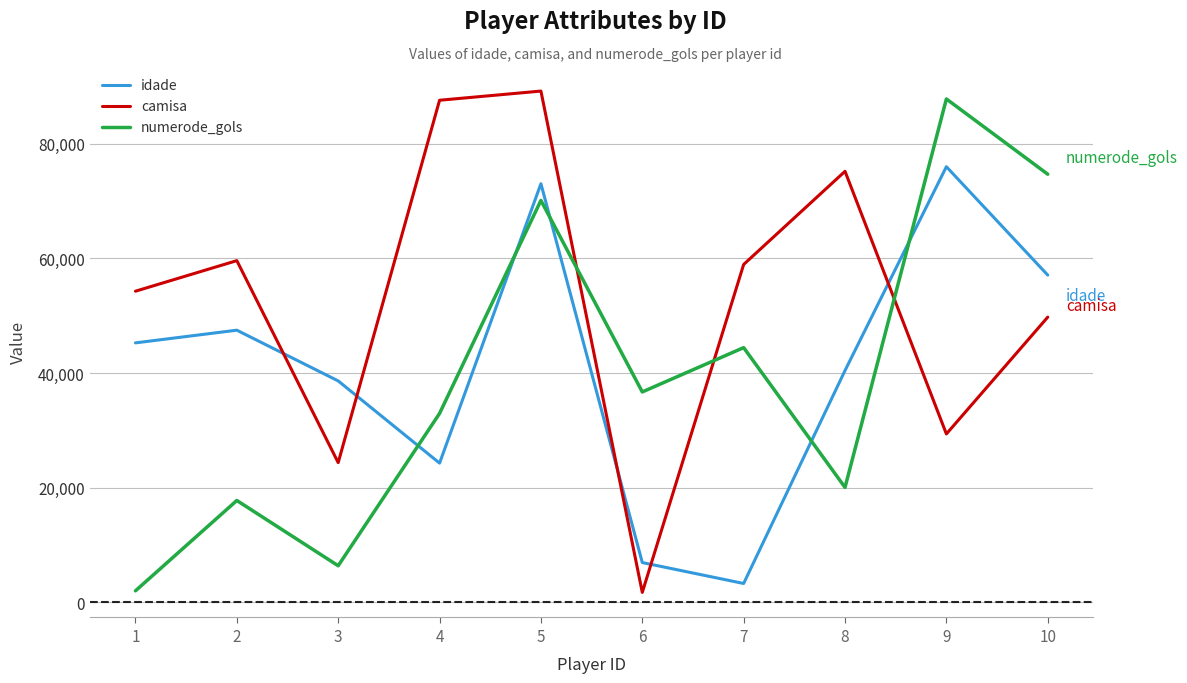

Count the number of categories in the chart.

10